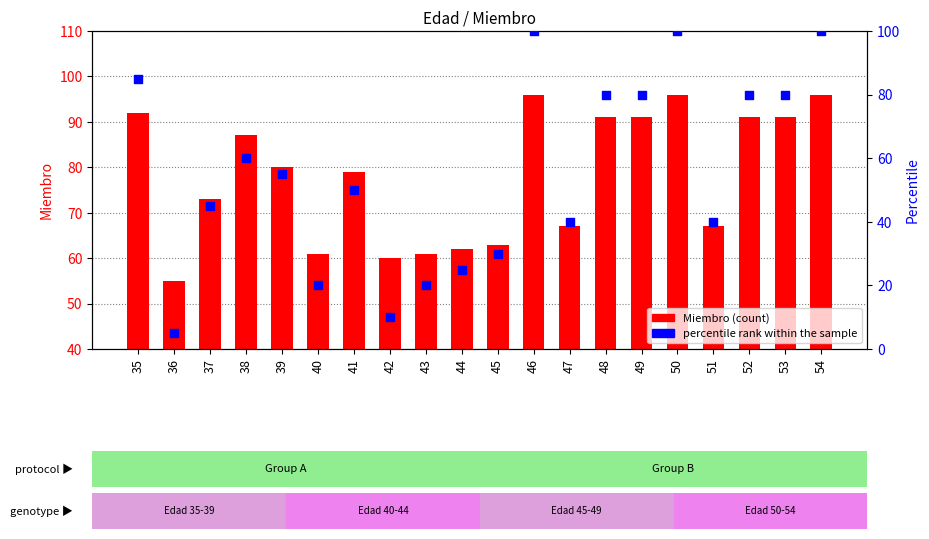

Which series has the largest Y range (max minus min)?

percentile rank within the sample